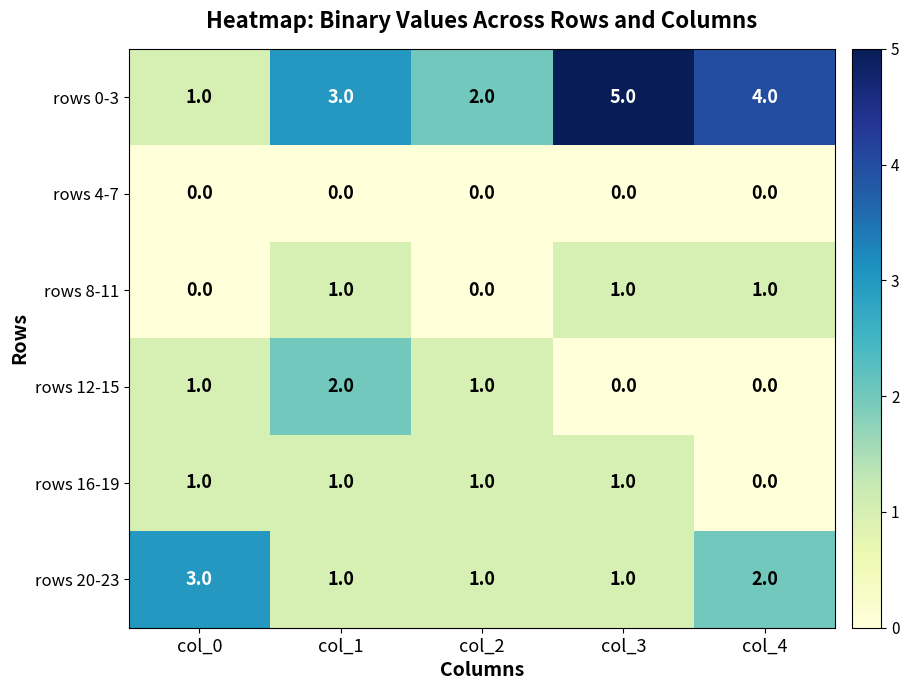

Is the value of rows 4-7 at col_0 greater than the value of rows 16-19 at col_1?

No